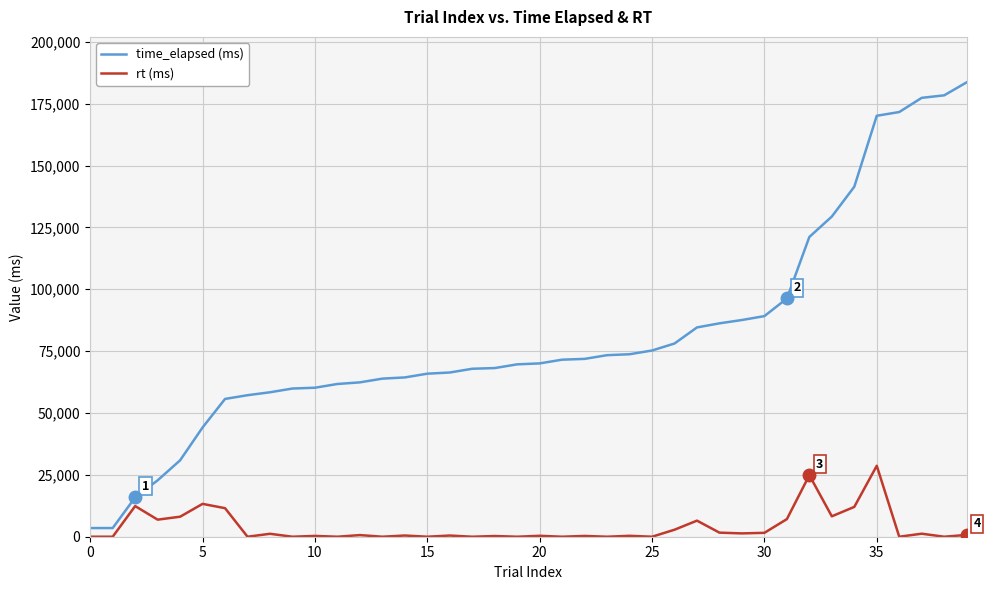

What is the average value of the rt (ms) series?

3836